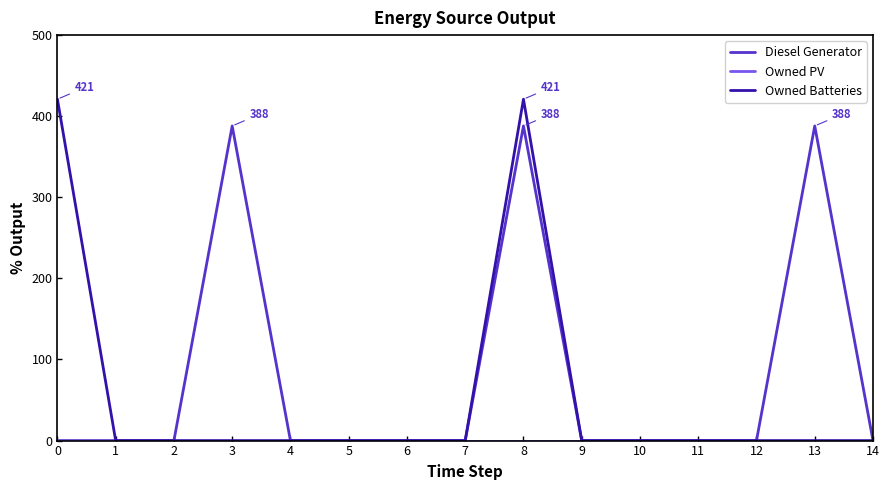

At how many categories does at least one series exceed 340?

4